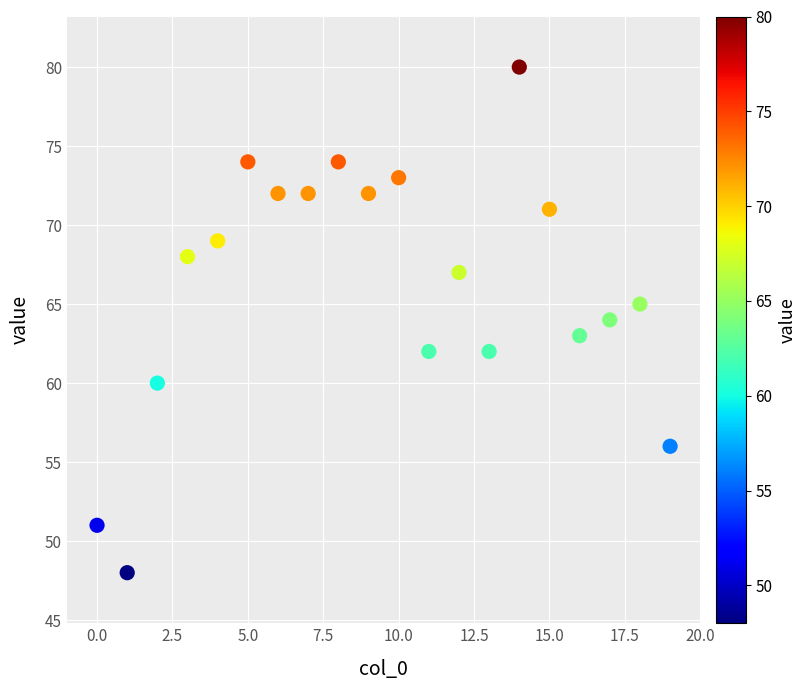

What is the range of Y values (max minus min)?

32